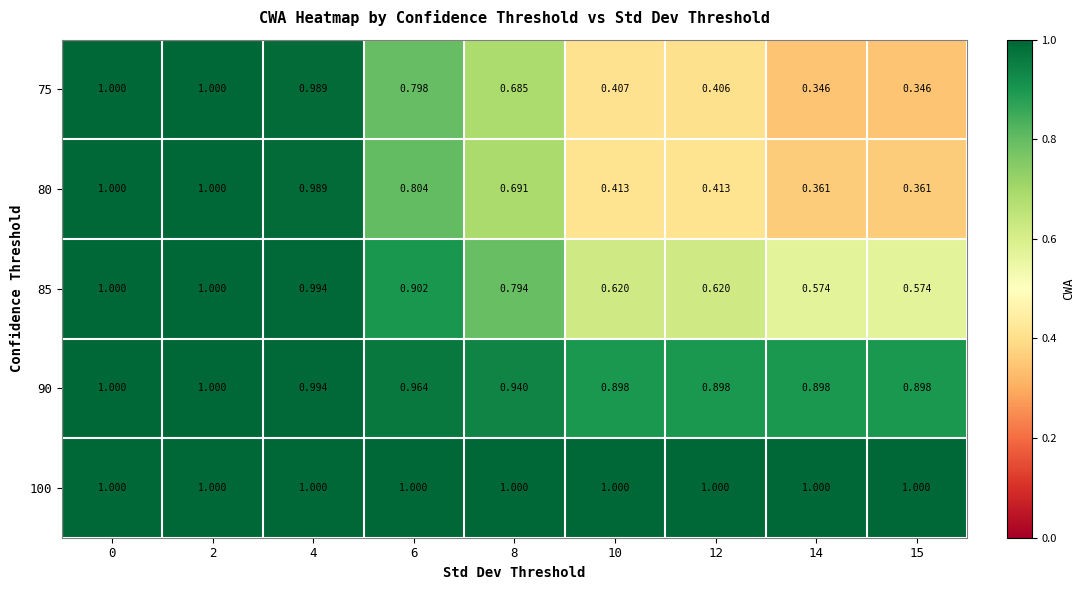

How many categories are shown in the chart?

9